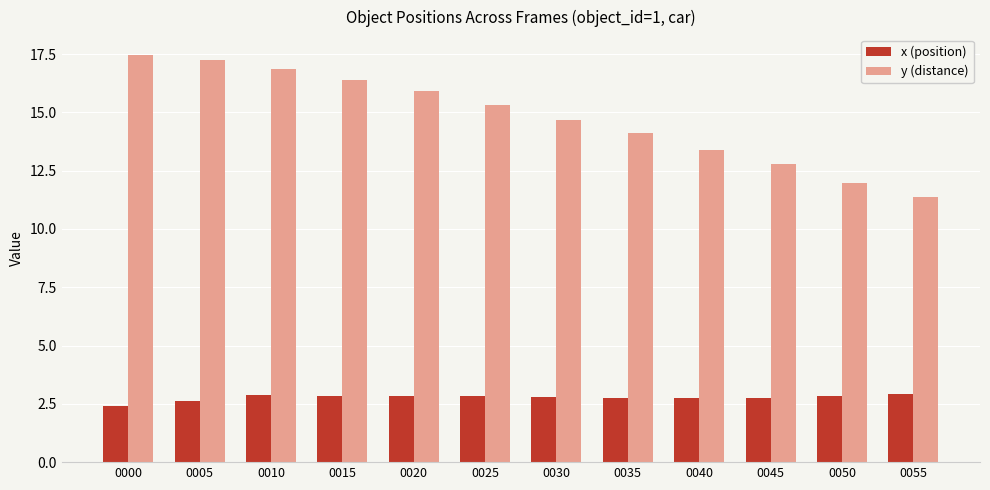

Rank the series by their maximum value, from highest to lowest.

y (distance), x (position)